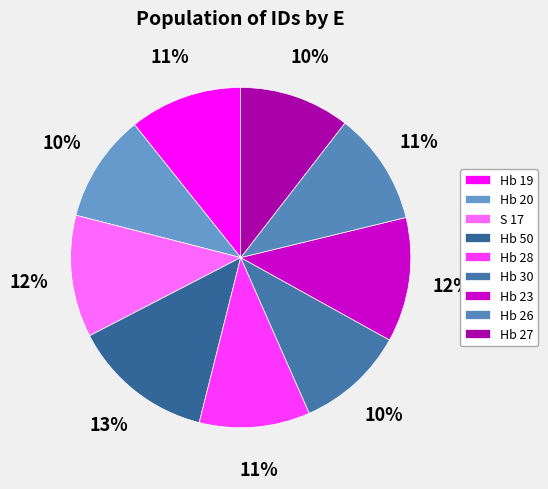

Which slice is the smallest?

Hb 20